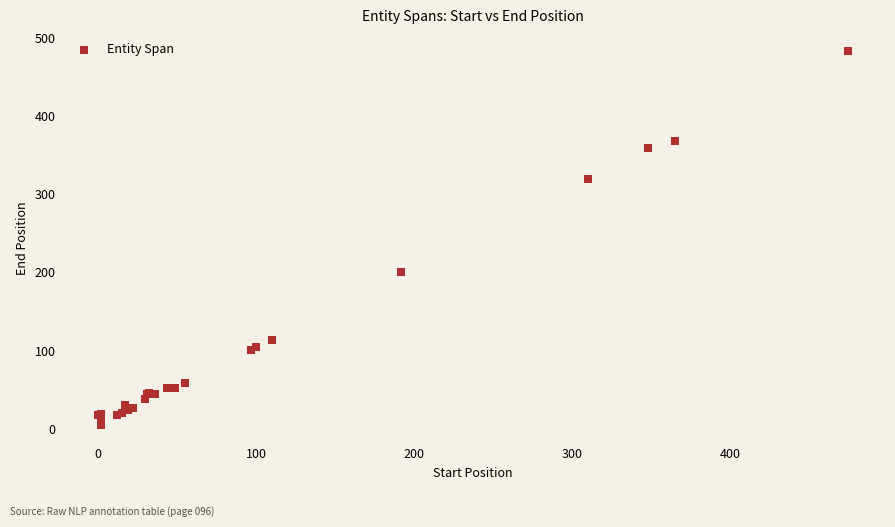

What Y value in the scatter plot is closest to 244?

200